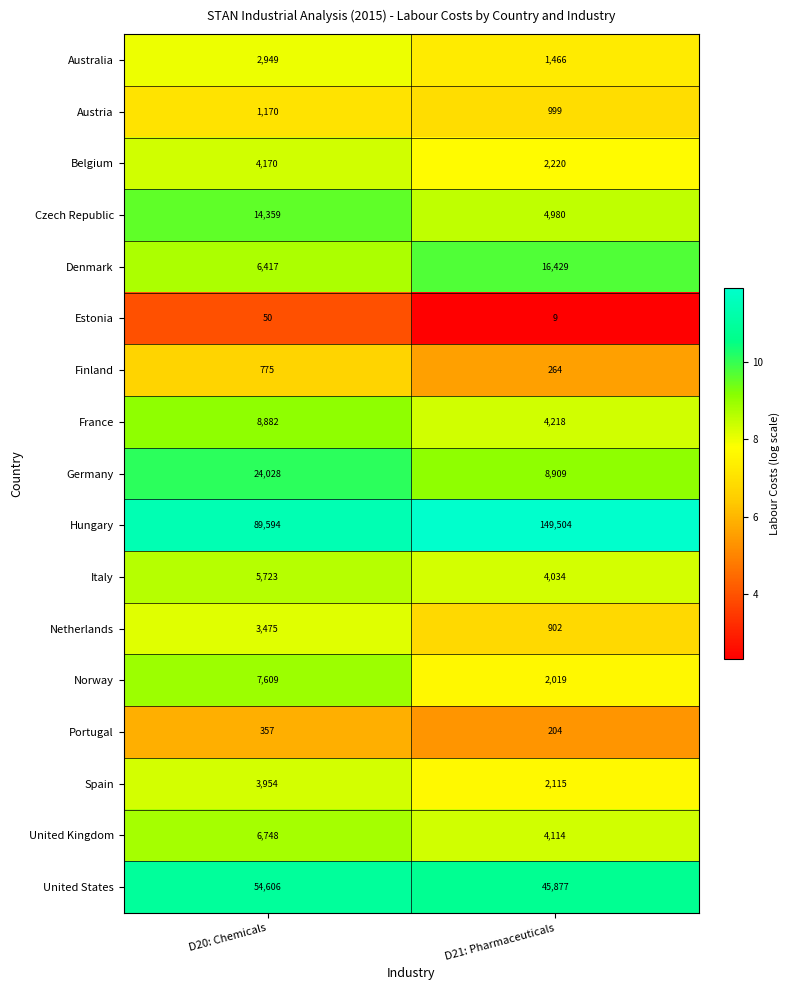

Rank the series by their maximum value, from lowest to highest.

Estonia, Portugal, Finland, Austria, Australia, Netherlands, Spain, Belgium, Italy, United Kingdom, Norway, France, Czech Republic, Denmark, Germany, United States, Hungary